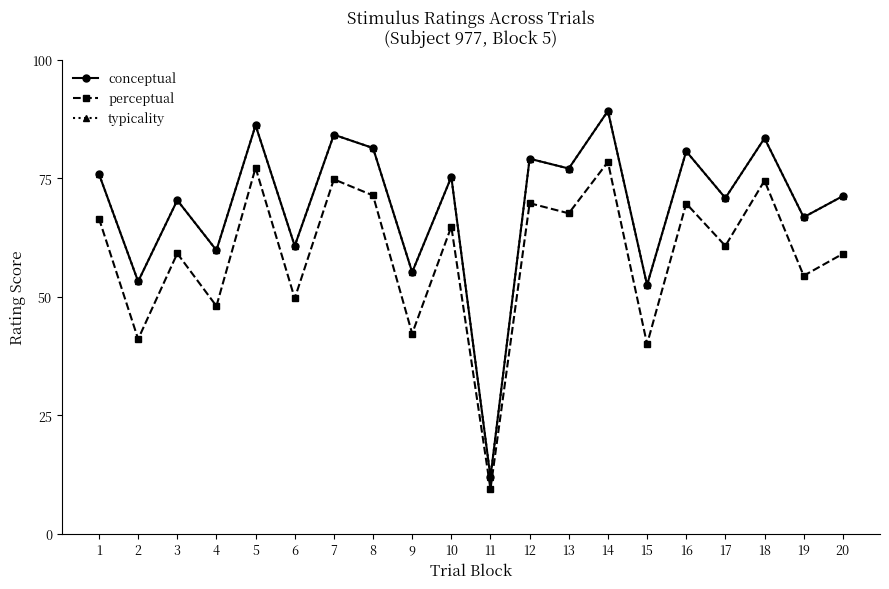

Does the chart have visible grid lines?

No